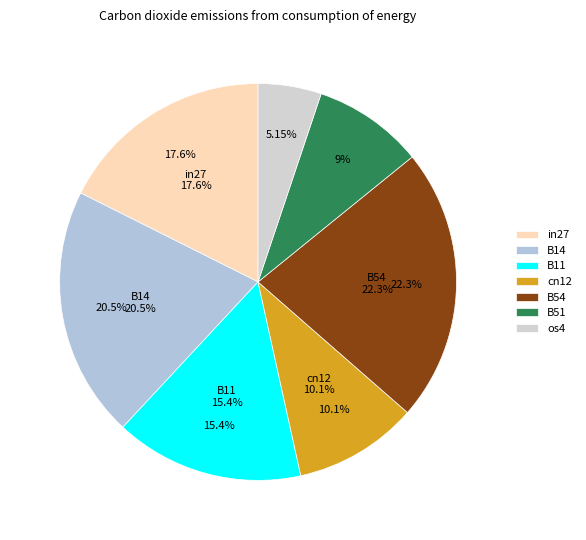

Does in27 represent more than half of the total?

No